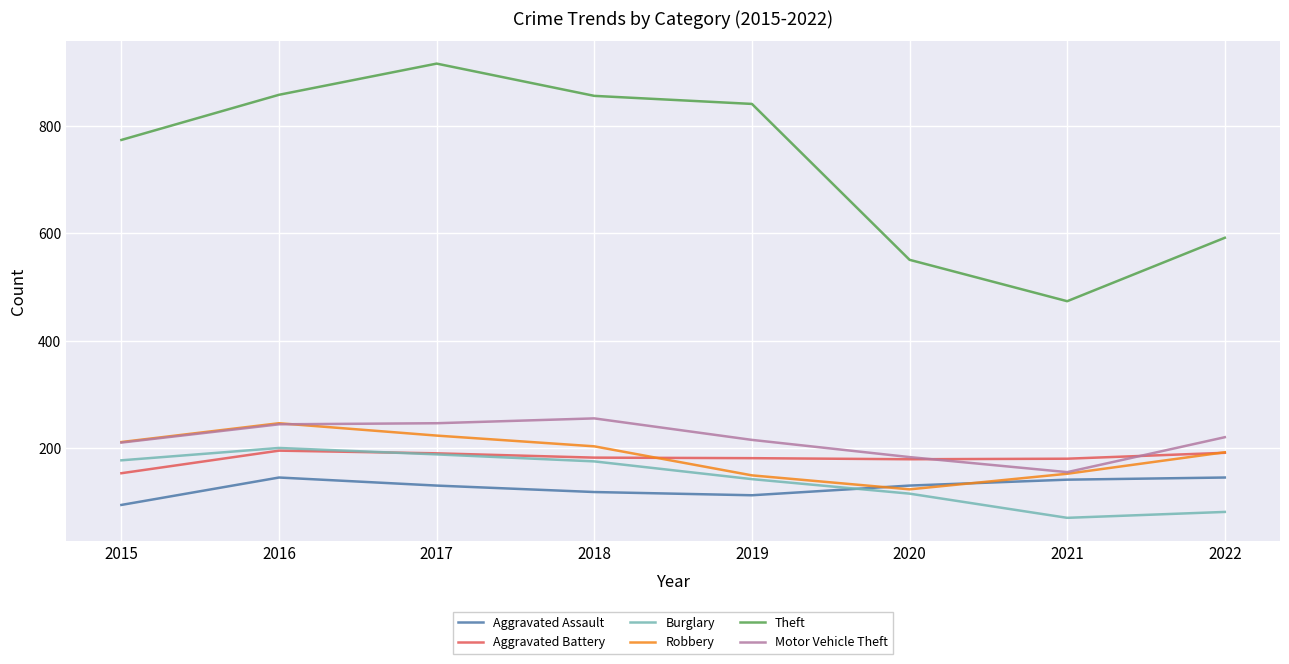

What is the difference between the highest and lowest values at 2021?

403